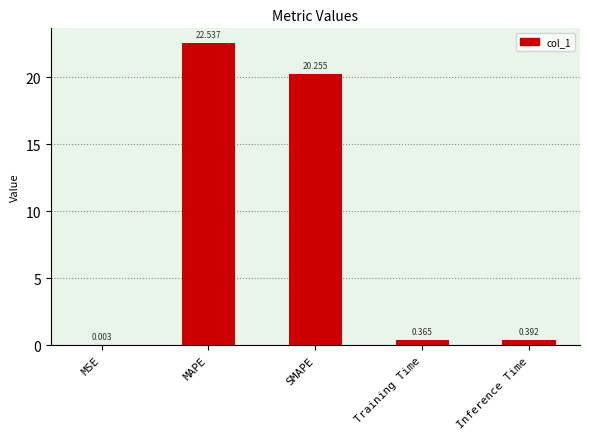

Between SMAPE and Training Time, which is larger?

SMAPE